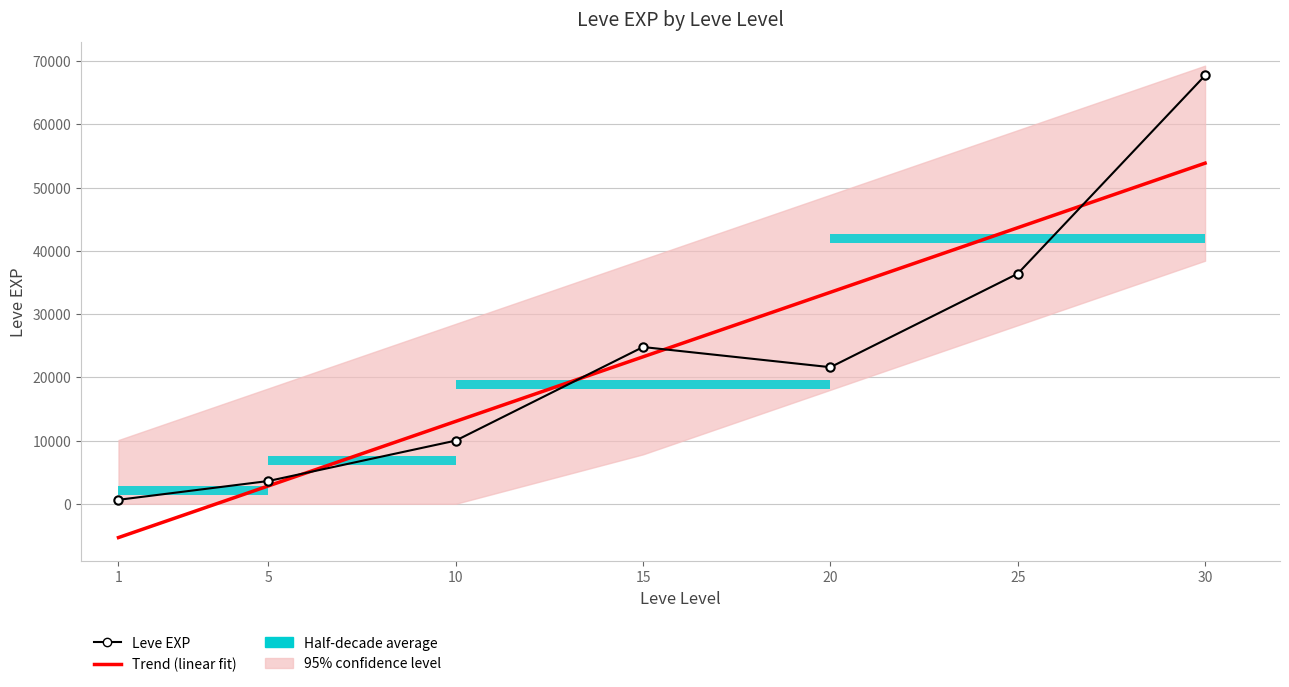

What is the value of the Trend (linear fit) point at the 5th from the left?

33448.7